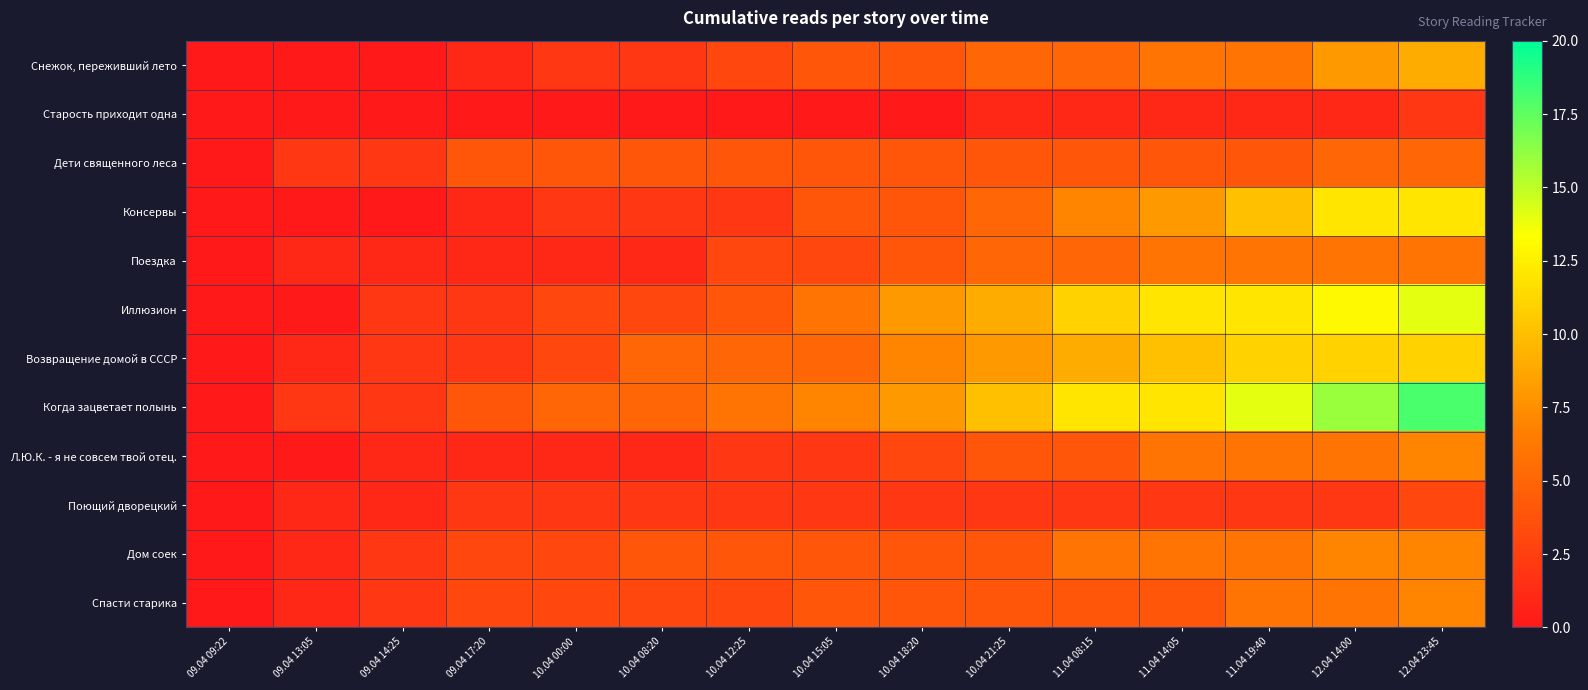

Reading left to right, list all the values displayed in this chart.

Снежок, переживший лето: 09.04 09:22=0	09.04 13:05=0	09.04 14:25=0	09.04 17:20=1	10.04 00:00=2	10.04 08:20=2	10.04 12:25=3	10.04 15:05=4	10.04 18:20=4	10.04 21:25=5	11.04 08:15=5	11.04 14:05=6	11.04 19:40=6	12.04 14:00=8	12.04 23:45=9
Старость приходит одна: 09.04 09:22=0	09.04 13:05=0	09.04 14:25=0	09.04 17:20=0	10.04 00:00=0	10.04 08:20=0	10.04 12:25=0	10.04 15:05=0	10.04 18:20=0	10.04 21:25=1	11.04 08:15=1	11.04 14:05=1	11.04 19:40=1	12.04 14:00=1	12.04 23:45=2
Дети священного леса: 09.04 09:22=0	09.04 13:05=2	09.04 14:25=2	09.04 17:20=4	10.04 00:00=4	10.04 08:20=4	10.04 12:25=4	10.04 15:05=4	10.04 18:20=4	10.04 21:25=4	11.04 08:15=4	11.04 14:05=4	11.04 19:40=4	12.04 14:00=5	12.04 23:45=5
Консервы: 09.04 09:22=0	09.04 13:05=0	09.04 14:25=0	09.04 17:20=1	10.04 00:00=2	10.04 08:20=2	10.04 12:25=2	10.04 15:05=4	10.04 18:20=4	10.04 21:25=5	11.04 08:15=7	11.04 14:05=8	11.04 19:40=10	12.04 14:00=12	12.04 23:45=12
Поездка: 09.04 09:22=0	09.04 13:05=1	09.04 14:25=1	09.04 17:20=1	10.04 00:00=1	10.04 08:20=1	10.04 12:25=3	10.04 15:05=3	10.04 18:20=4	10.04 21:25=5	11.04 08:15=5	11.04 14:05=6	11.04 19:40=6	12.04 14:00=6	12.04 23:45=6
Иллюзион: 09.04 09:22=0	09.04 13:05=0	09.04 14:25=2	09.04 17:20=2	10.04 00:00=3	10.04 08:20=3	10.04 12:25=4	10.04 15:05=6	10.04 18:20=8	10.04 21:25=9	11.04 08:15=11	11.04 14:05=12	11.04 19:40=12	12.04 14:00=13	12.04 23:45=14
Возвращение домой в СССР: 09.04 09:22=0	09.04 13:05=1	09.04 14:25=2	09.04 17:20=2	10.04 00:00=3	10.04 08:20=5	10.04 12:25=5	10.04 15:05=5	10.04 18:20=7	10.04 21:25=8	11.04 08:15=9	11.04 14:05=10	11.04 19:40=11	12.04 14:00=11	12.04 23:45=11
Когда зацветает полынь: 09.04 09:22=0	09.04 13:05=2	09.04 14:25=2	09.04 17:20=4	10.04 00:00=5	10.04 08:20=5	10.04 12:25=6	10.04 15:05=7	10.04 18:20=8	10.04 21:25=10	11.04 08:15=12	11.04 14:05=12	11.04 19:40=14	12.04 14:00=16	12.04 23:45=18
Л.Ю.К. - я не совсем твой отец.: 09.04 09:22=0	09.04 13:05=0	09.04 14:25=1	09.04 17:20=1	10.04 00:00=1	10.04 08:20=1	10.04 12:25=2	10.04 15:05=2	10.04 18:20=3	10.04 21:25=4	11.04 08:15=4	11.04 14:05=6	11.04 19:40=6	12.04 14:00=6	12.04 23:45=7
Поющий дворецкий: 09.04 09:22=0	09.04 13:05=1	09.04 14:25=1	09.04 17:20=2	10.04 00:00=2	10.04 08:20=2	10.04 12:25=2	10.04 15:05=2	10.04 18:20=2	10.04 21:25=2	11.04 08:15=2	11.04 14:05=2	11.04 19:40=2	12.04 14:00=2	12.04 23:45=3
Дом соек: 09.04 09:22=0	09.04 13:05=1	09.04 14:25=2	09.04 17:20=3	10.04 00:00=3	10.04 08:20=4	10.04 12:25=4	10.04 15:05=4	10.04 18:20=4	10.04 21:25=4	11.04 08:15=6	11.04 14:05=6	11.04 19:40=6	12.04 14:00=7	12.04 23:45=7
Спасти старика: 09.04 09:22=0	09.04 13:05=1	09.04 14:25=2	09.04 17:20=3	10.04 00:00=3	10.04 08:20=3	10.04 12:25=3	10.04 15:05=4	10.04 18:20=4	10.04 21:25=4	11.04 08:15=4	11.04 14:05=4	11.04 19:40=6	12.04 14:00=6	12.04 23:45=7